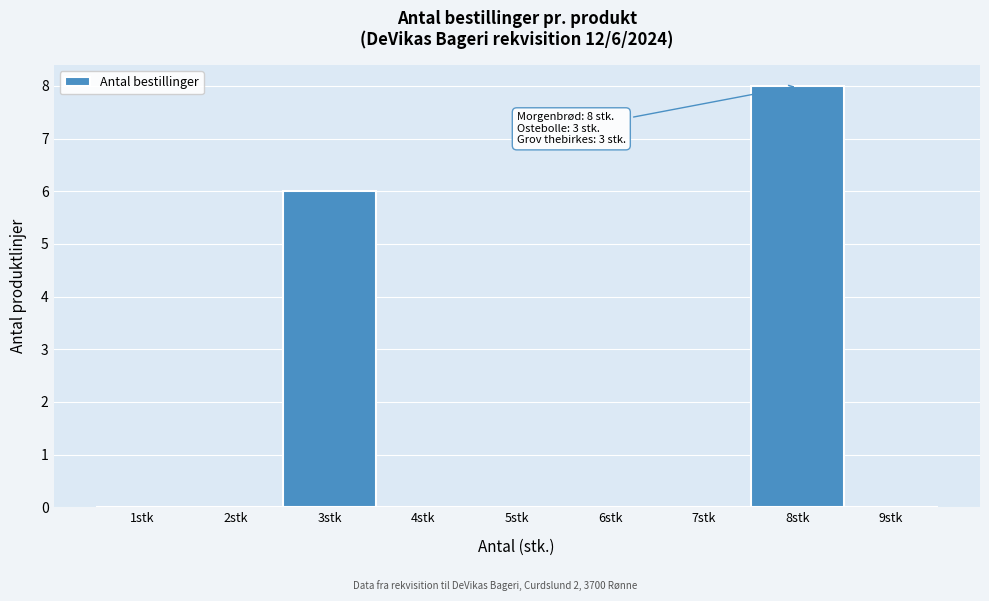

Reading left to right, list all the values displayed in this chart.

1stk=0	2stk=0	3stk=6	4stk=0	5stk=0	6stk=0	7stk=0	8stk=8	9stk=0